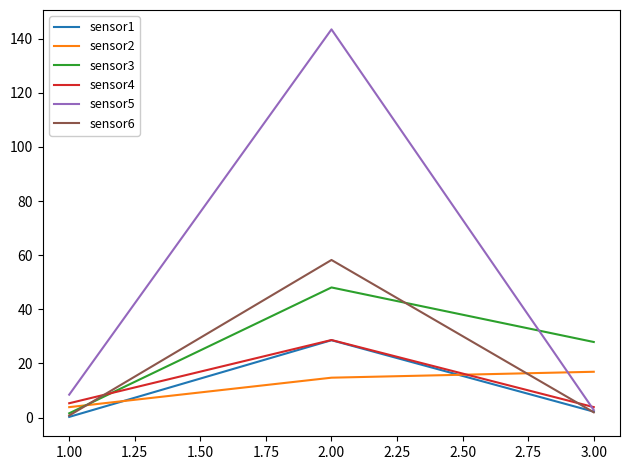

At which category is the sum across all series the highest?

2.00